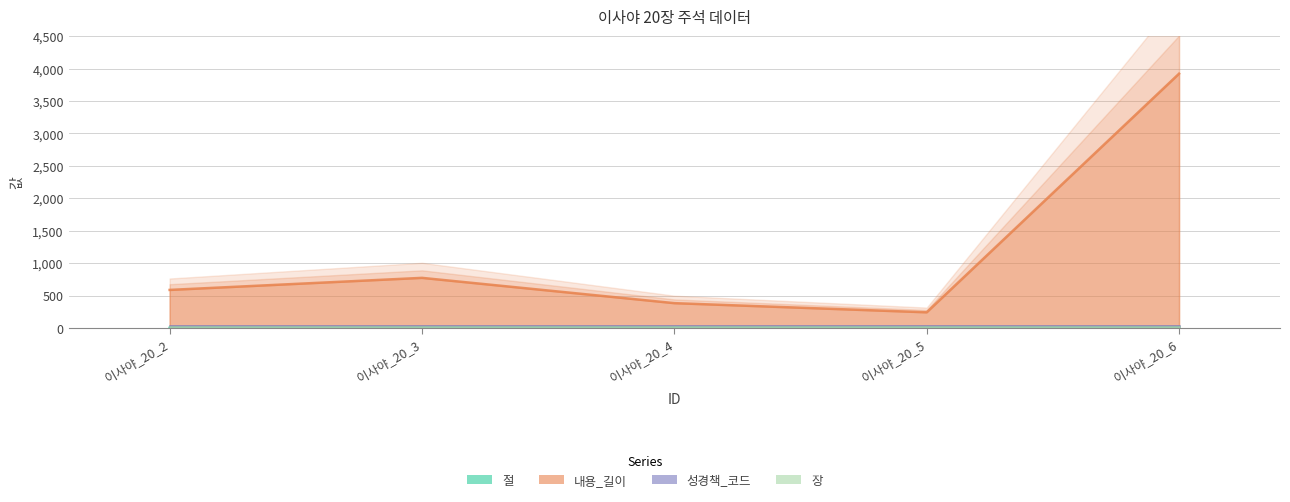

Reading left to right, transcribe all the data shown in this chart.

절: 이사야_20_2=2	이사야_20_3=3	이사야_20_4=4	이사야_20_5=5	이사야_20_6=6
내용_길이: 이사야_20_2=587	이사야_20_3=773	이사야_20_4=383	이사야_20_5=242	이사야_20_6=3921
성경책_코드: 이사야_20_2=23	이사야_20_3=23	이사야_20_4=23	이사야_20_5=23	이사야_20_6=23
장: 이사야_20_2=20	이사야_20_3=20	이사야_20_4=20	이사야_20_5=20	이사야_20_6=20